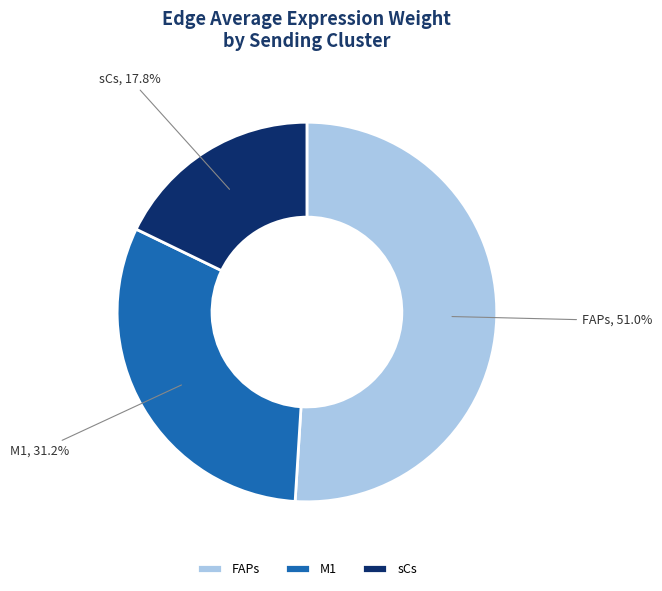

Does any single category account for the majority?

Yes